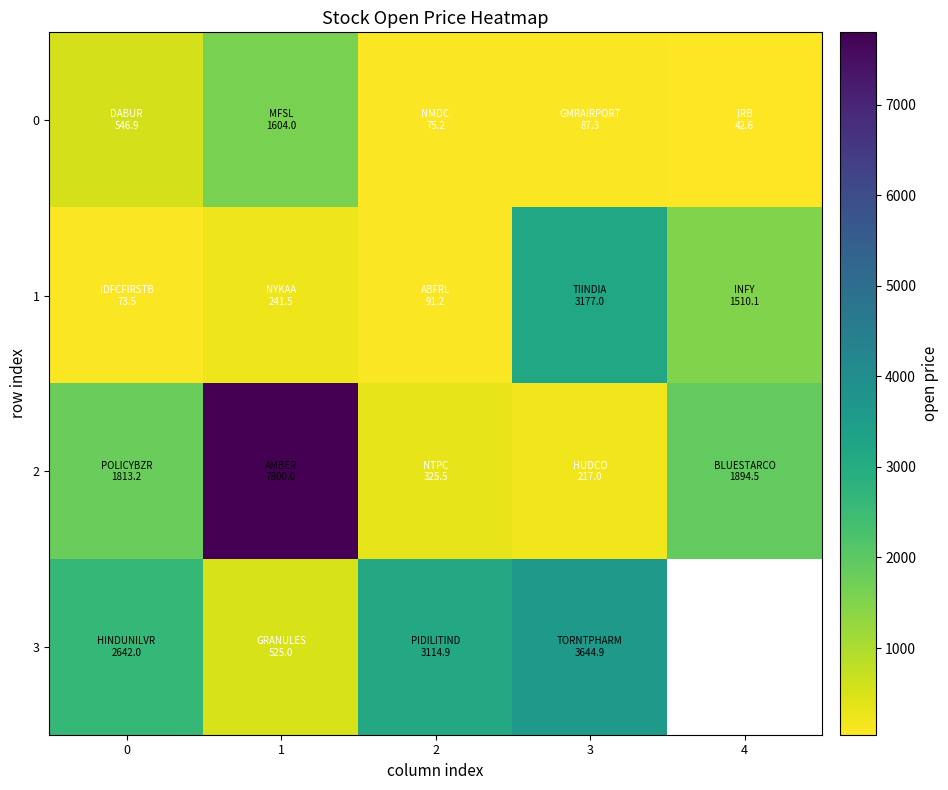

Rank the series by their maximum value, from highest to lowest.

2, 3, 1, 0